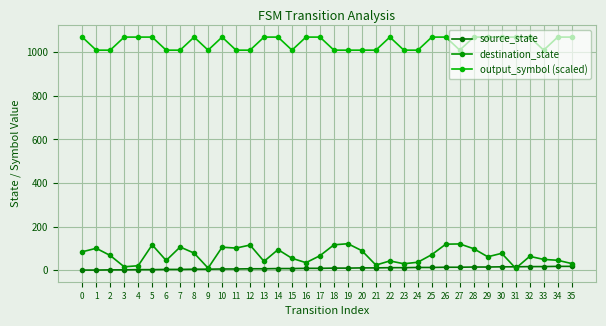

How many data points in output_symbol (scaled) are less than 1070?

16